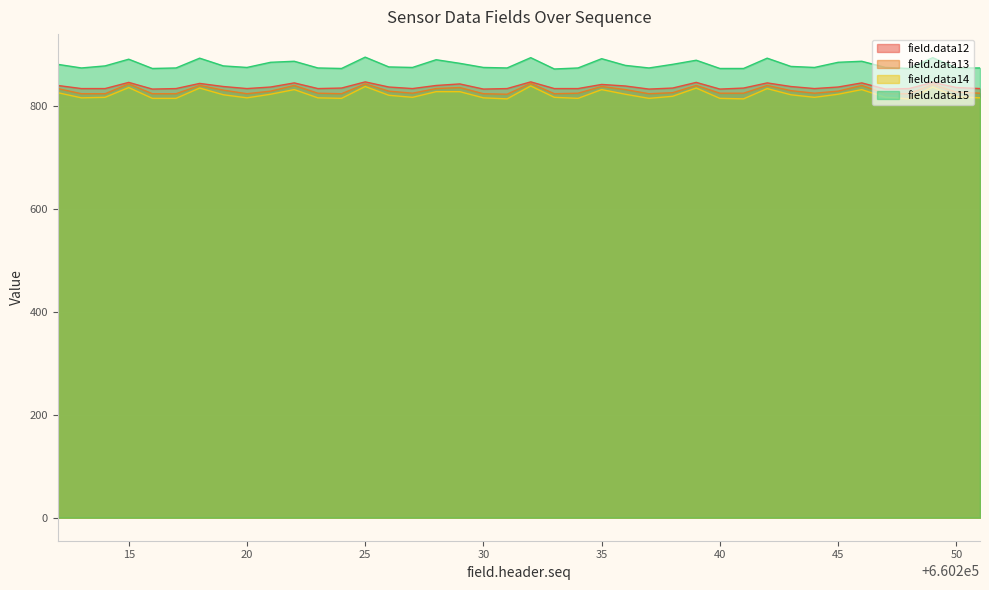

Reading left to right, transcribe all the data shown in this chart.

field.data12: 839	833	833	845	832	833	843	837	833	836	844	833	834	846	836	833	839	842	832	833	846	833	833	841	838	832	834	845	832	834	844	837	833	836	844	832	833	845	835	833
field.data13: 833	823	823	842	823	823	839	830	823	828	839	824	823	842	828	824	833	835	823	822	843	823	824	837	831	823	825	839	824	824	839	829	824	828	839	823	823	841	826	824
field.data14: 825	815	816	835	814	814	834	821	815	822	831	815	814	837	820	816	827	827	815	813	838	816	814	831	822	814	818	834	814	813	833	821	816	822	831	816	813	836	817	815
field.data15: 880	873	877	890	872	873	892	877	874	884	886	873	872	894	875	874	889	882	874	873	893	871	873	891	878	873	880	888	872	872	892	876	874	884	886	874	872	893	873	873